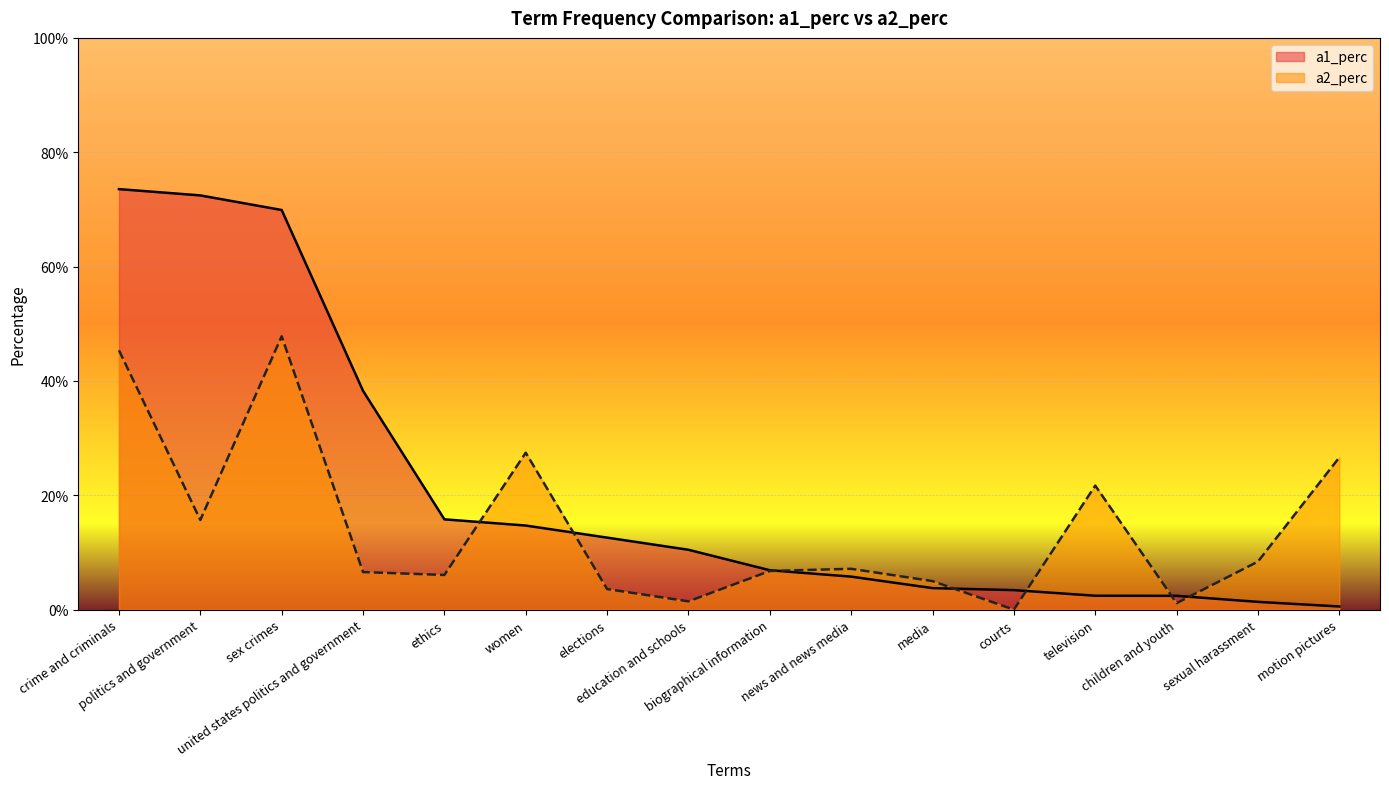

Is it true that a1_perc equals 0.2 at ethics?

True